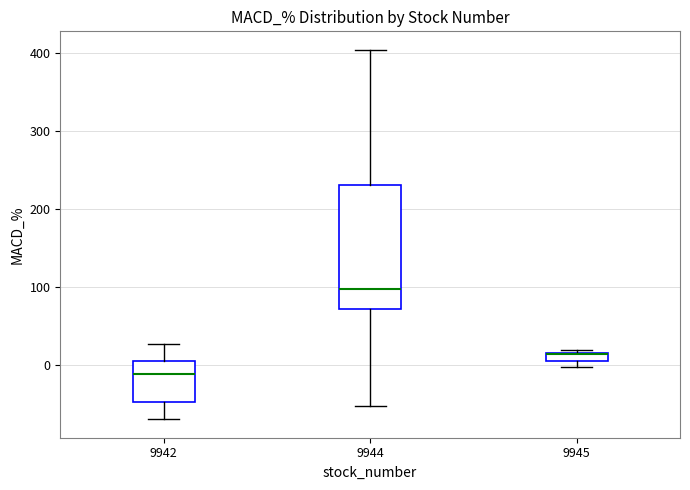

Where is the upper edge of the box at x = 9945 on the y-axis? The values are not printed on the chart, so give them approximately, as read against the axis.

20